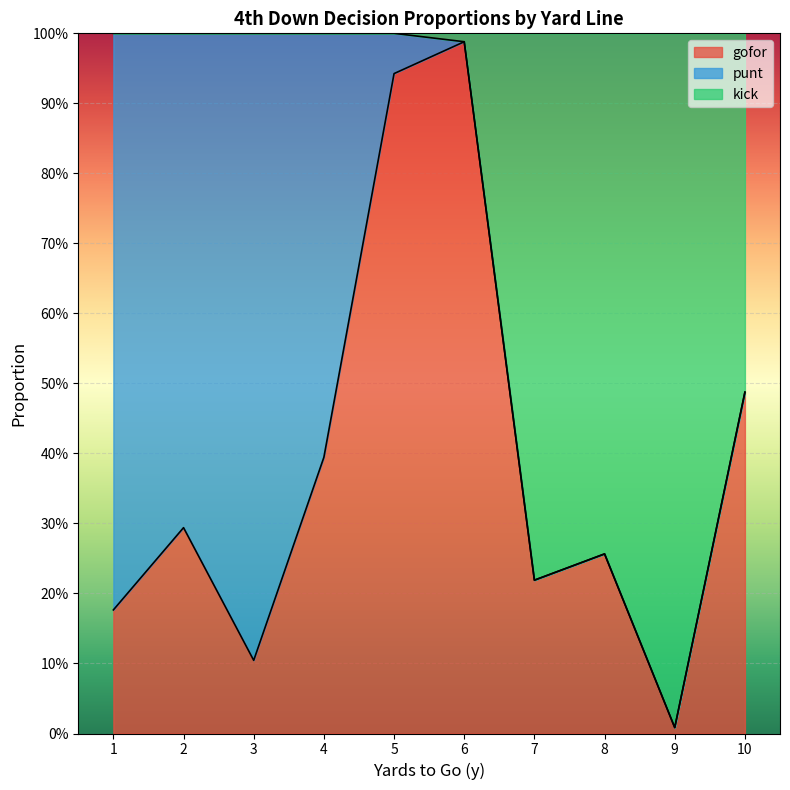

What are all the series names shown in the legend?

gofor, punt, kick